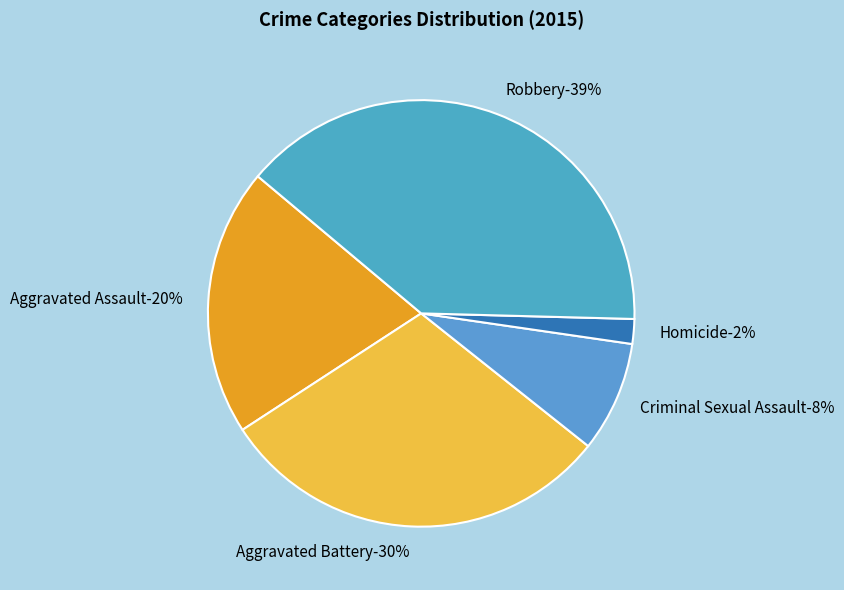

Count the number of slices in the pie.

5